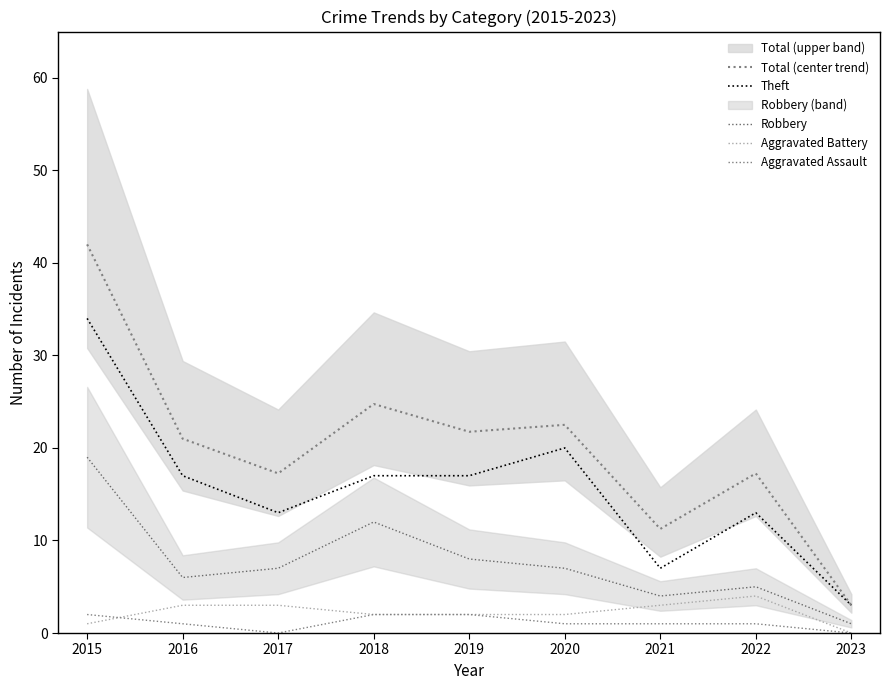

What is the average value of the Theft series?

15.7